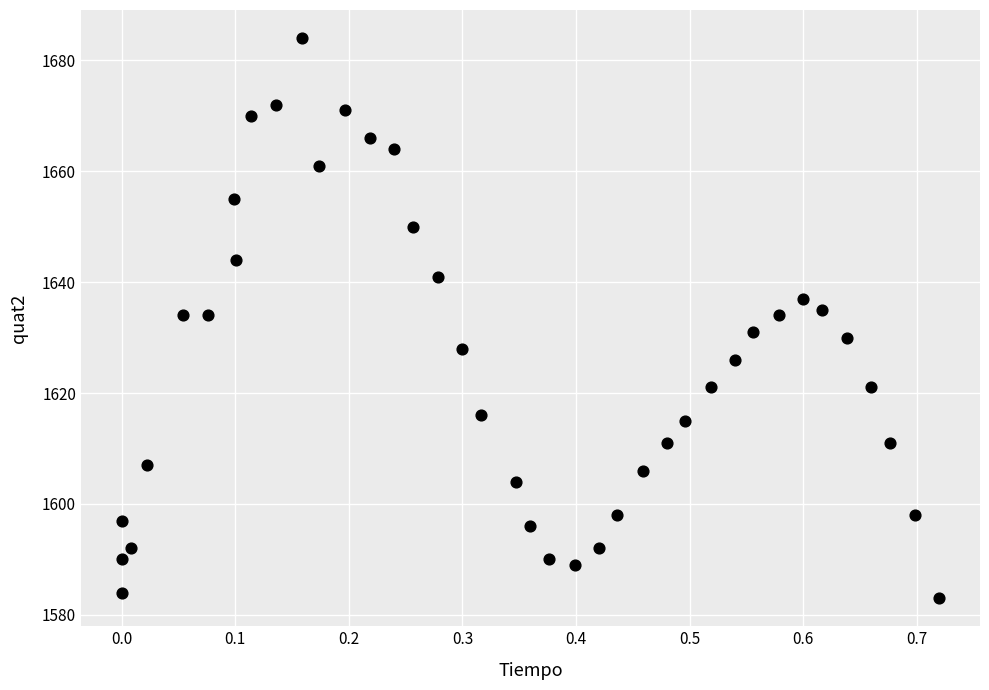

What is the range of Y values (max minus min)?

101